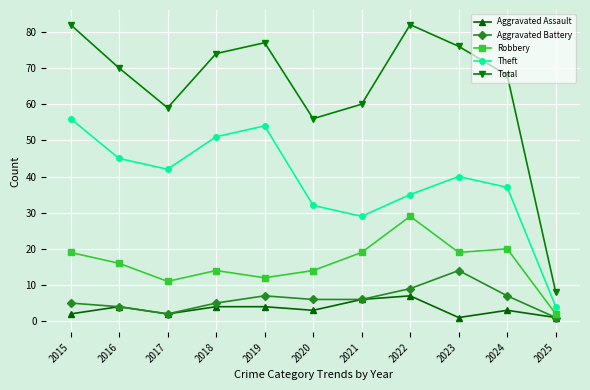

The value of Total at 2015 is 82. True or false?

True